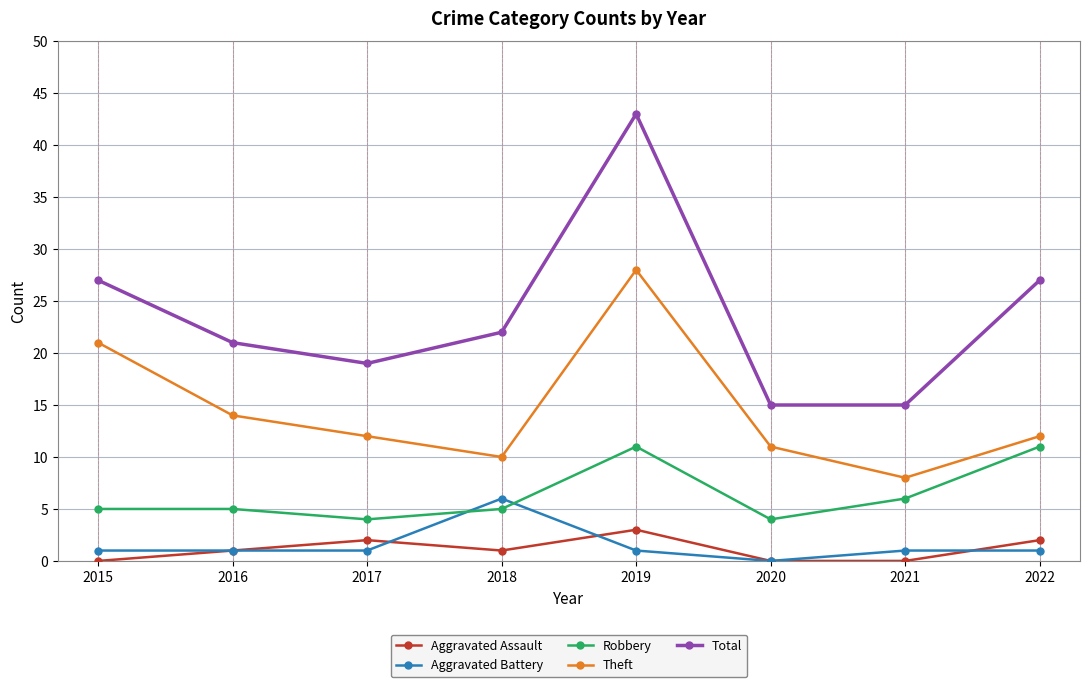

At which label does Aggravated Assault reach its peak?

2019